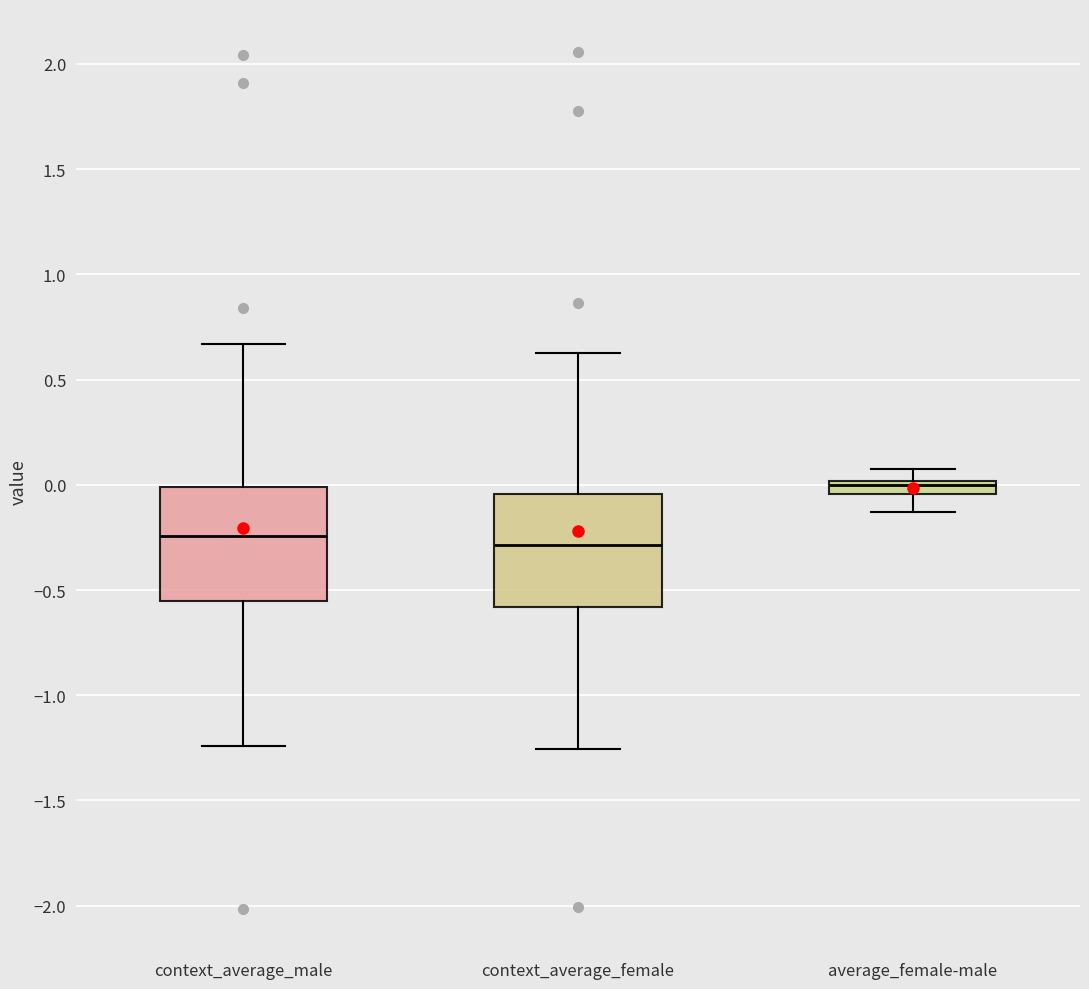

Where does the lower whisker of the box for context_average_male end on the y-axis? The values are not printed on the chart, so give them approximately, as read against the axis.

-1.25